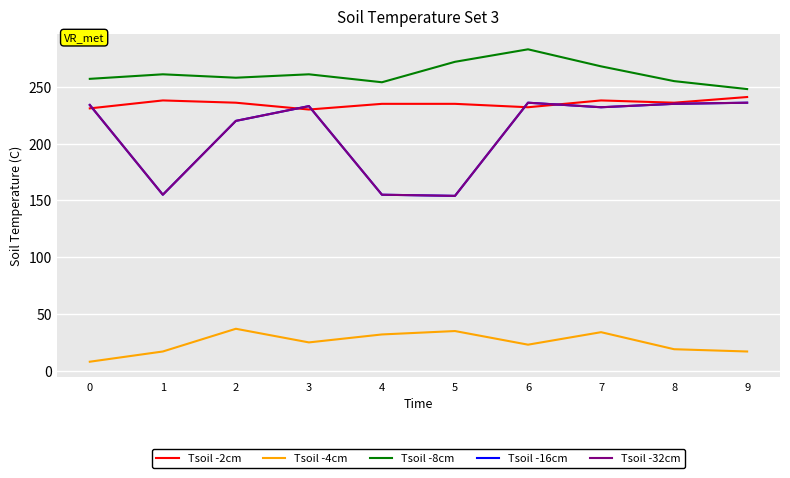

Rank the series by their maximum value, from highest to lowest.

Tsoil -8cm, Tsoil -2cm, Tsoil -16cm, Tsoil -32cm, Tsoil -4cm